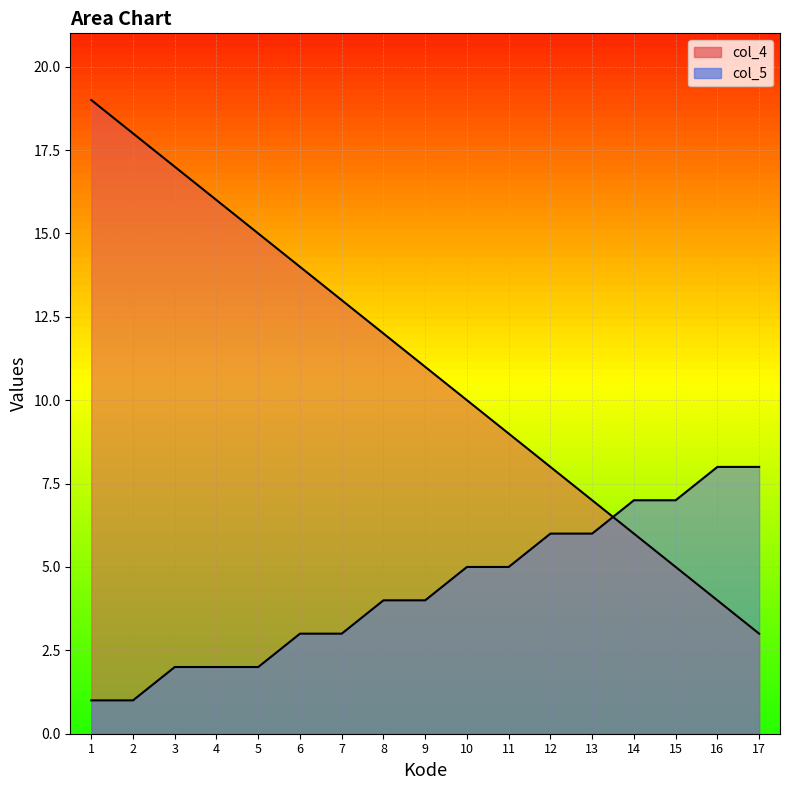

What are all the series names shown in the legend?

col_4, col_5